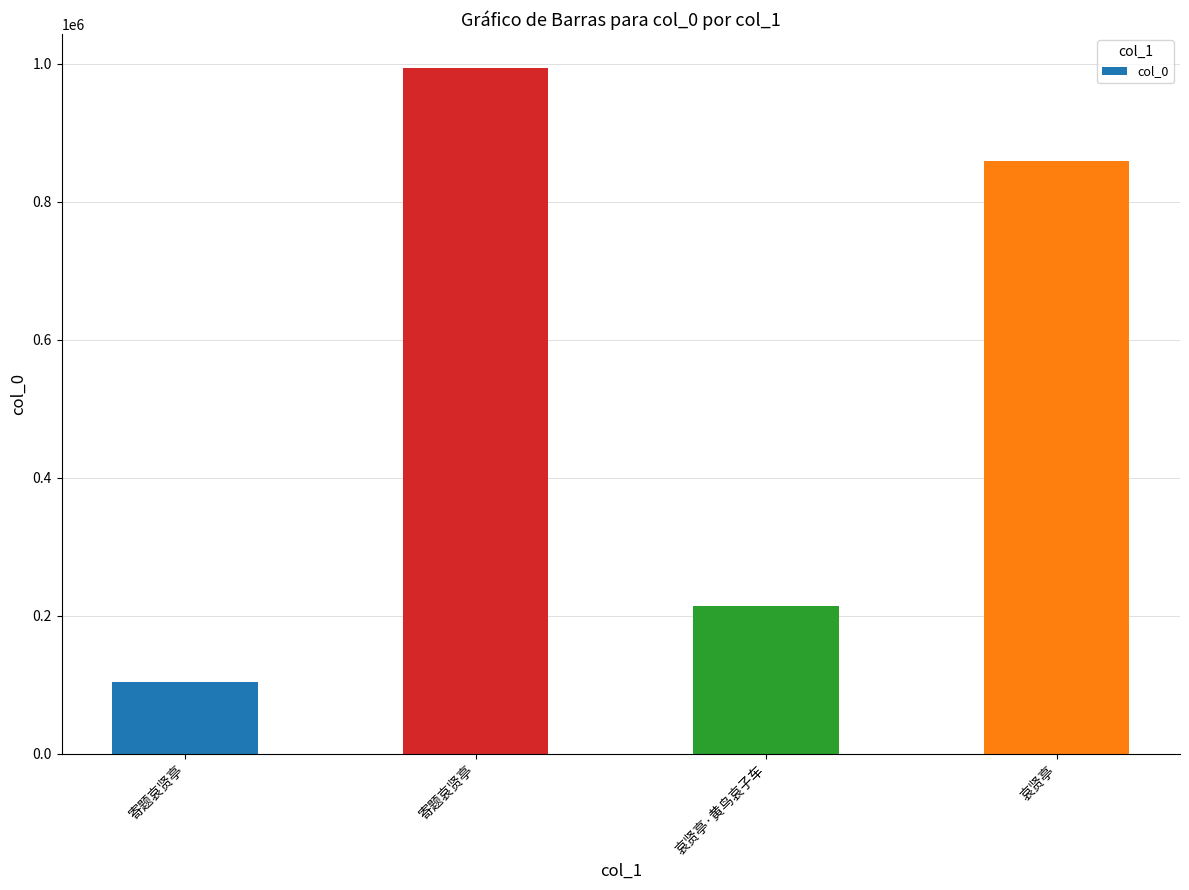

What is the change in value from 寄题哀贤亭 to 寄题哀贤亭?

+889008